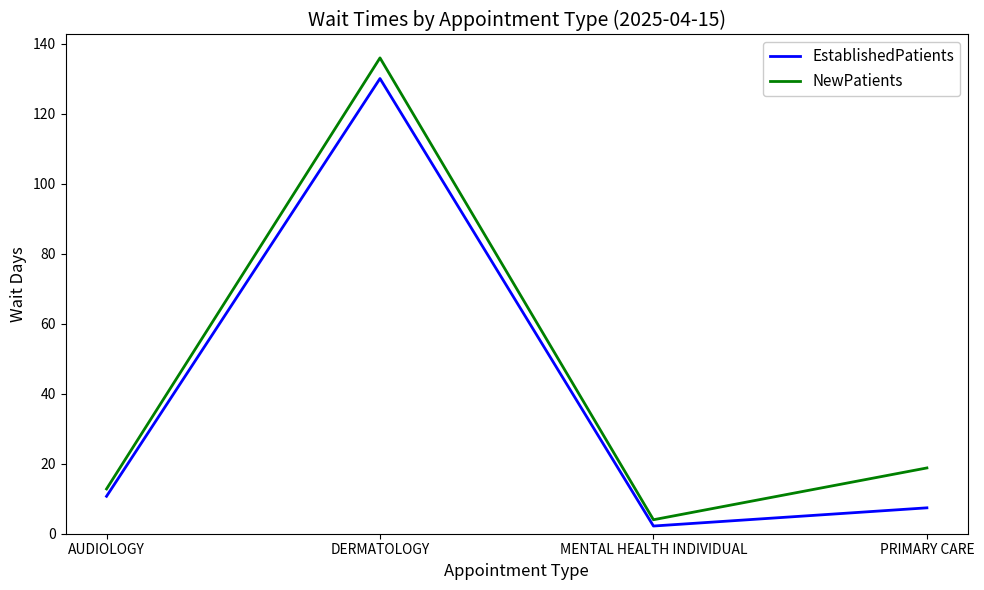

What is the sum of all EstablishedPatients values?

150.4